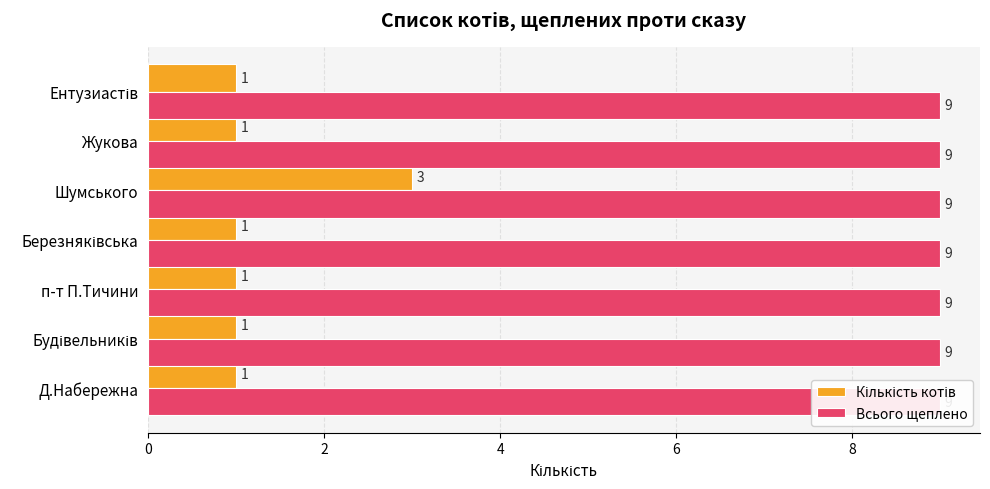

Does the chart contain any negative values?

No